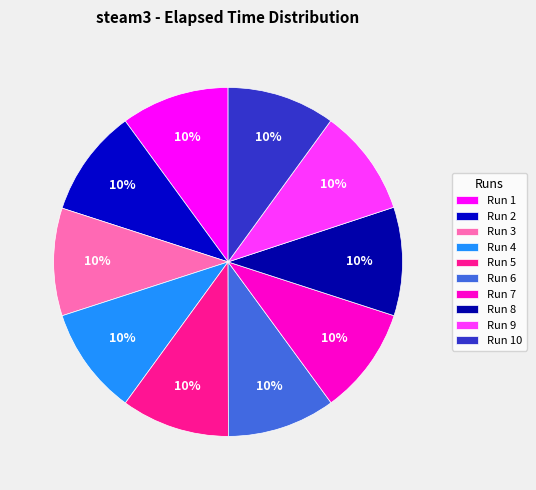

Rank the categories by value from lowest to highest.

5507824, 5533867, 5542394, 5542845, 5547505, 5559087, 5565972, 5573242, 5578853, 5588251